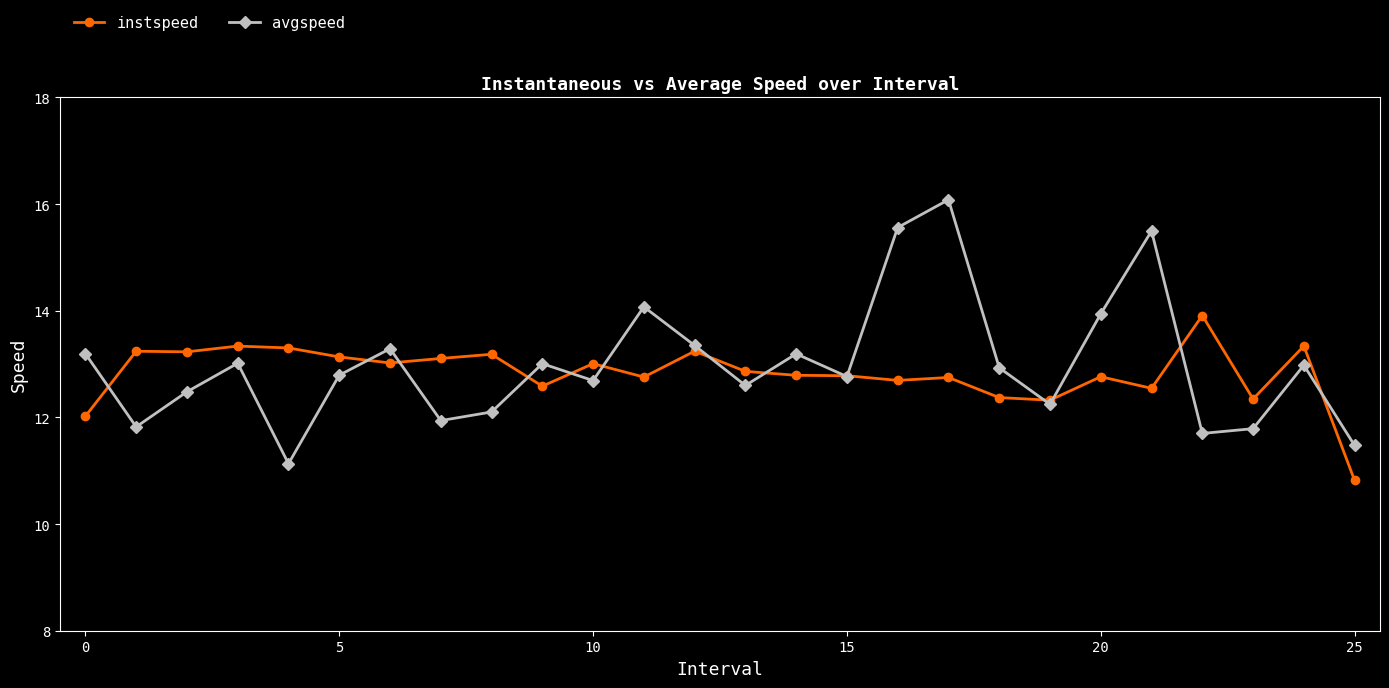

Which series has the widest spread of values?

avgspeed